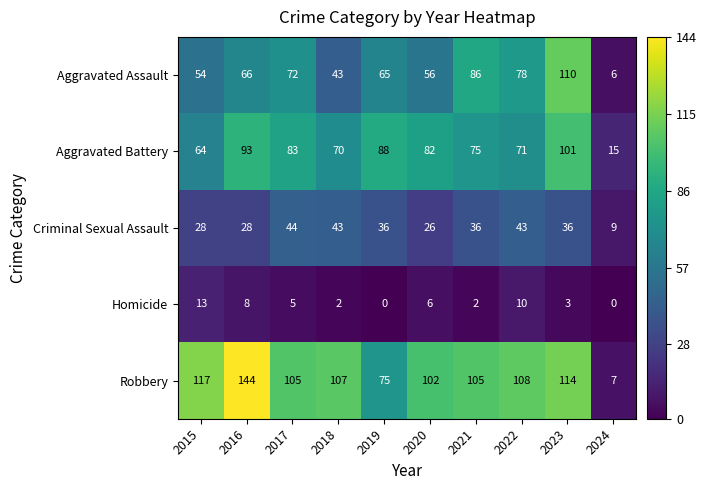

Which label corresponds to the largest value in the chart?

2016